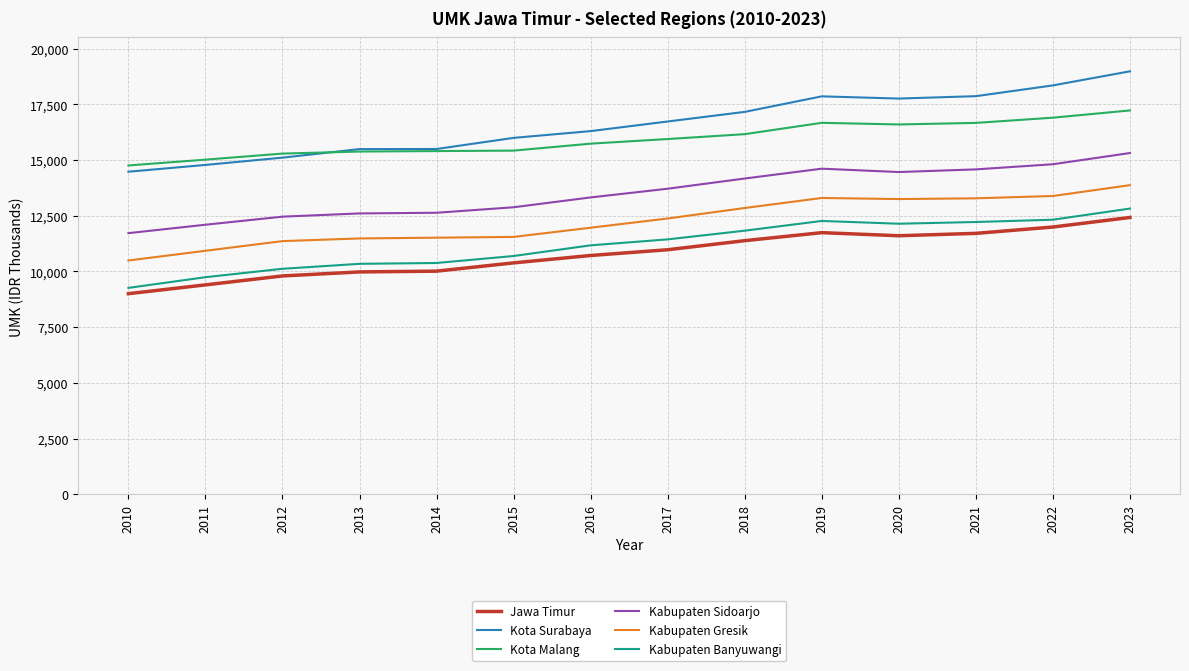

List the series in order of their peak value, lowest first.

Jawa Timur, Kabupaten Banyuwangi, Kabupaten Gresik, Kabupaten Sidoarjo, Kota Malang, Kota Surabaya